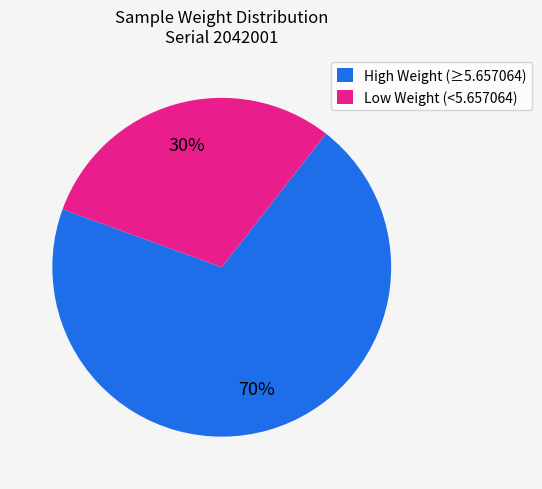

The Low Weight (<5.657064) slice represents 42% of the pie. True or false?

False